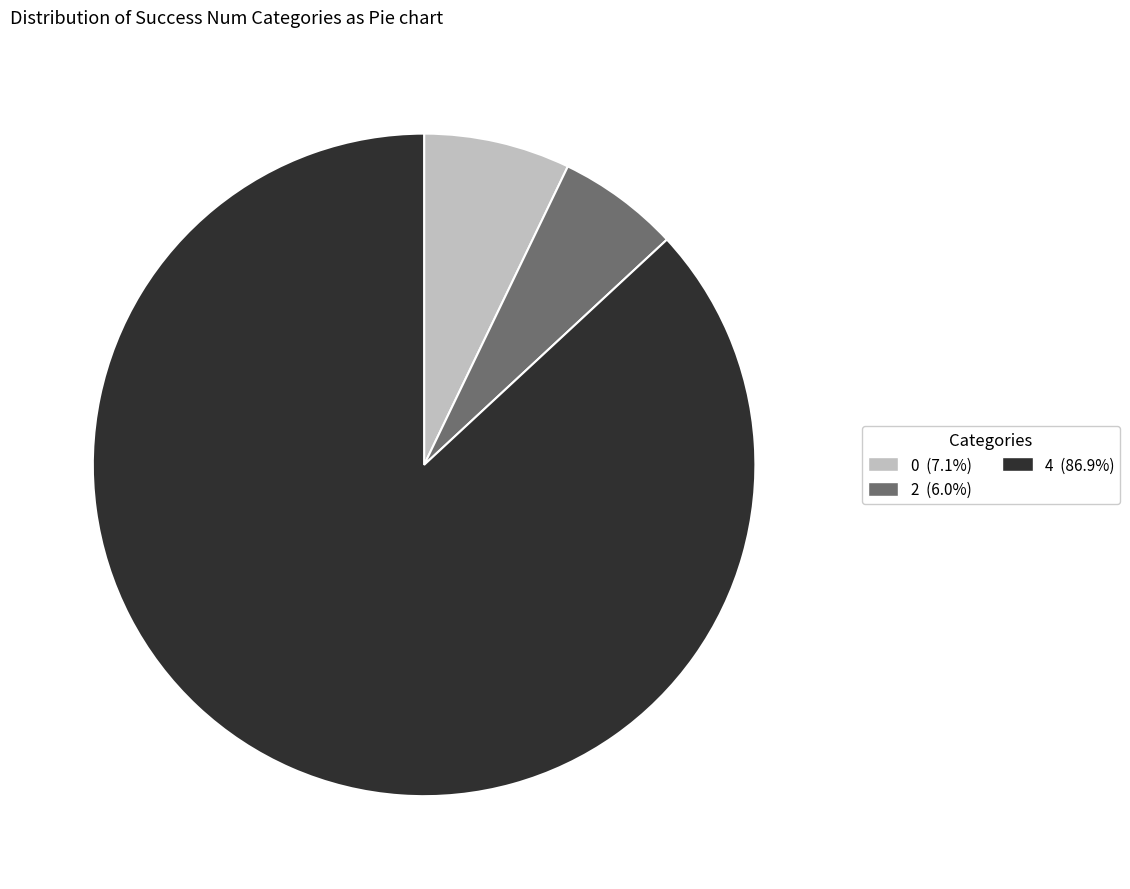

How many segments does this pie chart have?

3